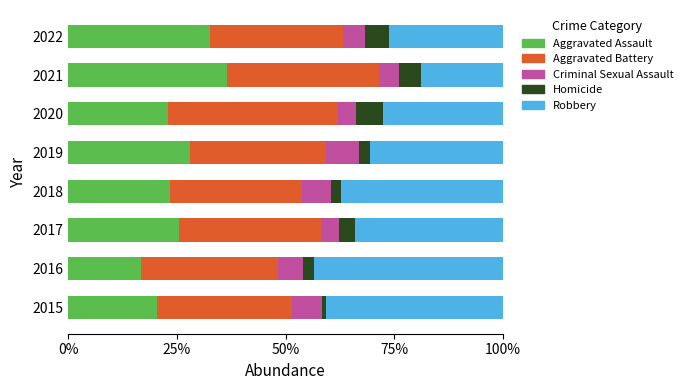

What is the highest value of the Aggravated Assault series?

36.5